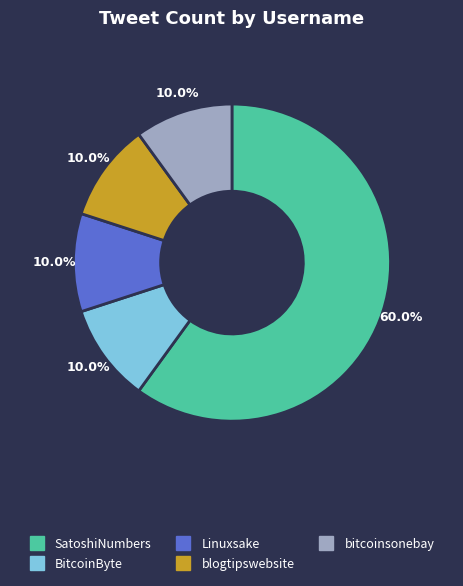

Is SatoshiNumbers the majority of the pie?

Yes